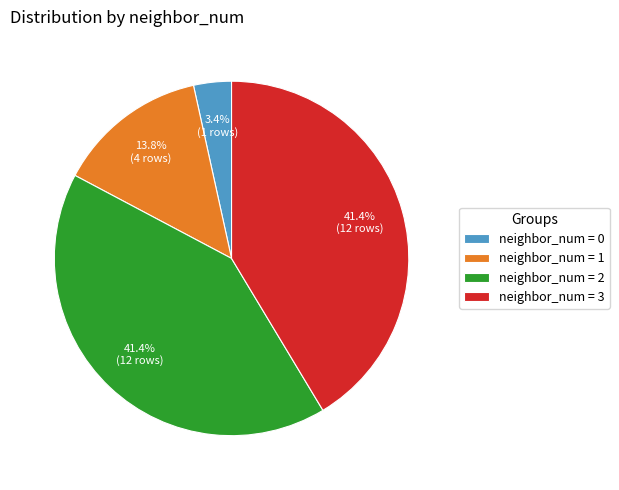

What is the smallest slice in the pie chart?

neighbor_num = 0